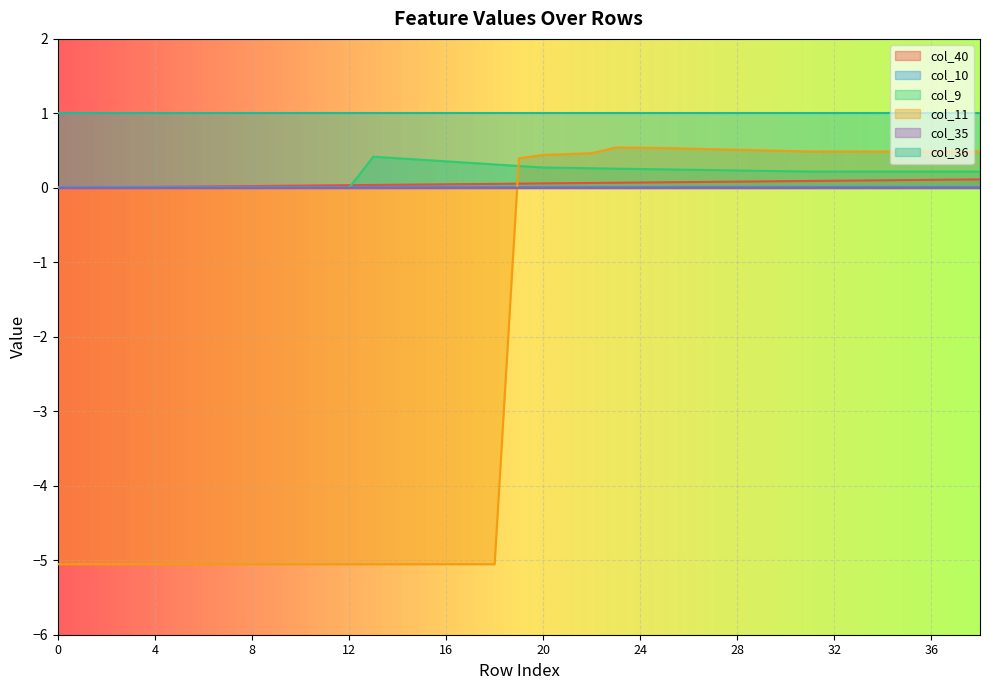

How many values in col_9 are above zero?

26